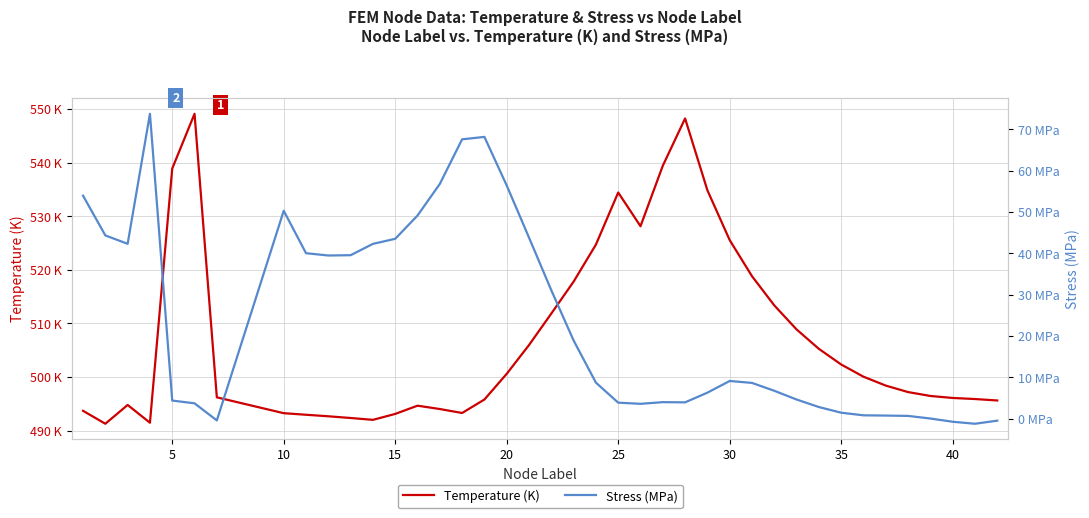

How many values in Stress (MPa) are below zero?

4